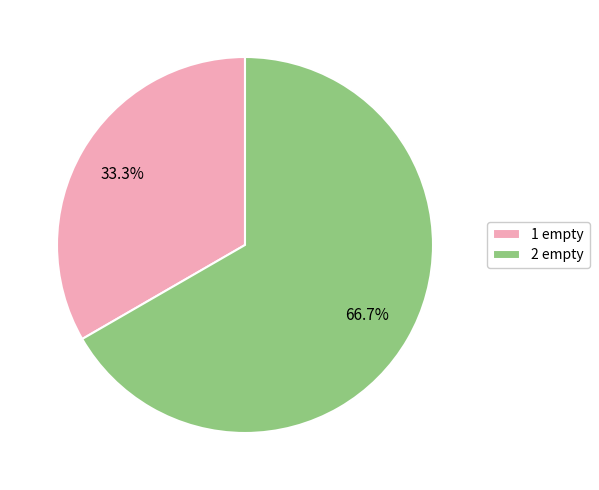

Which category accounts for the majority?

2 empty